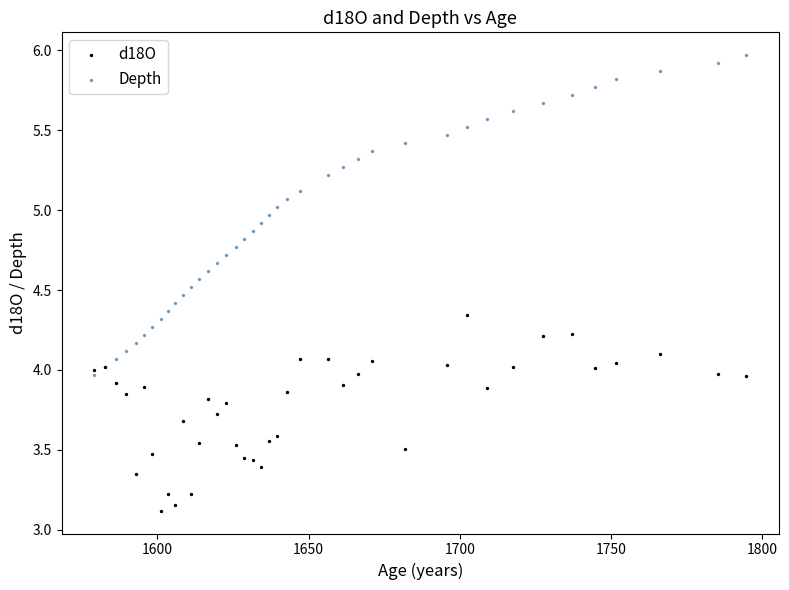

In the d18O series, what Y value is closest to 3?

3.1